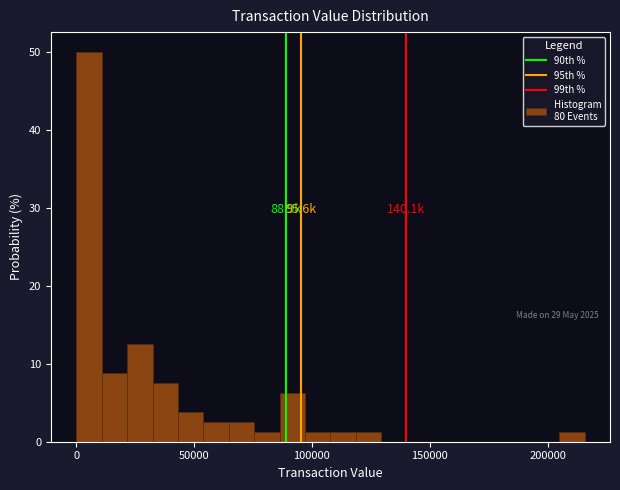

Around what value on the x-axis is the tallest bar? Give the approximate position of its centre, as read against the axis.

5000